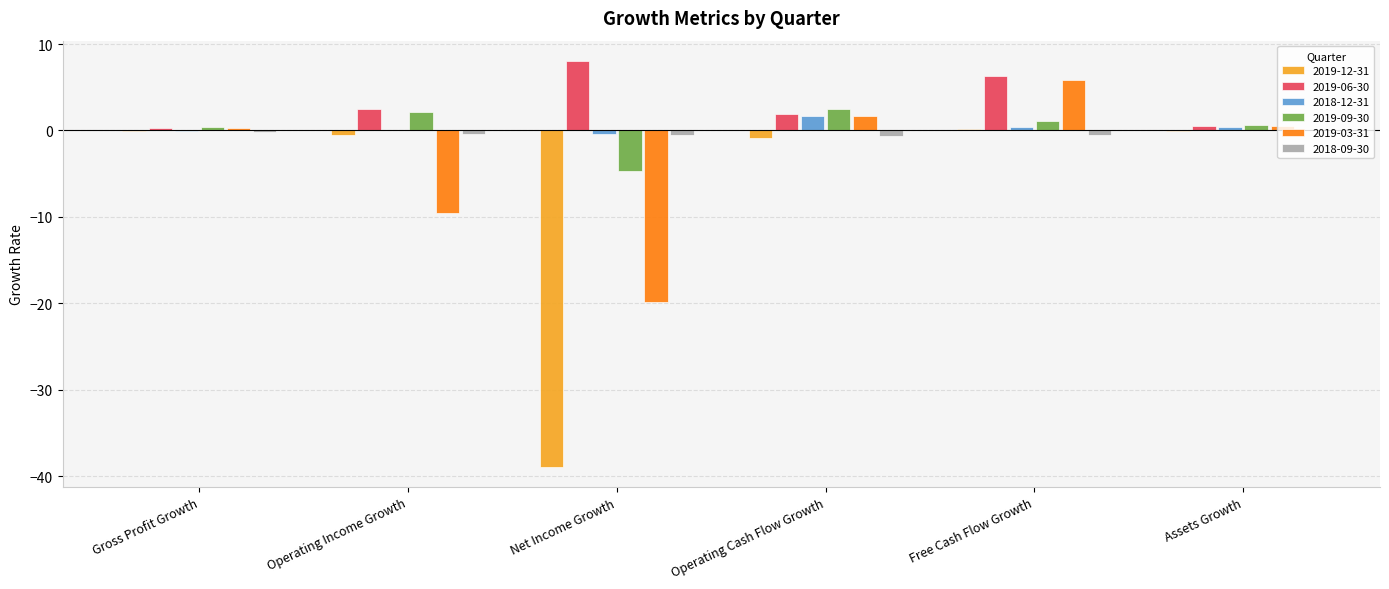

Which category has the highest value in the 2018-12-31 series?

Operating Cash Flow Growth